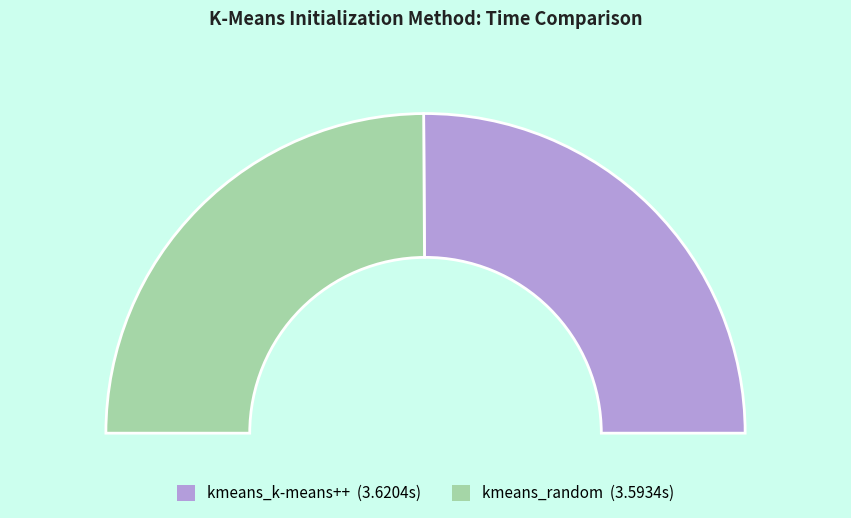

Which has a higher value, kmeans_k-means++ or kmeans_random?

kmeans_k-means++